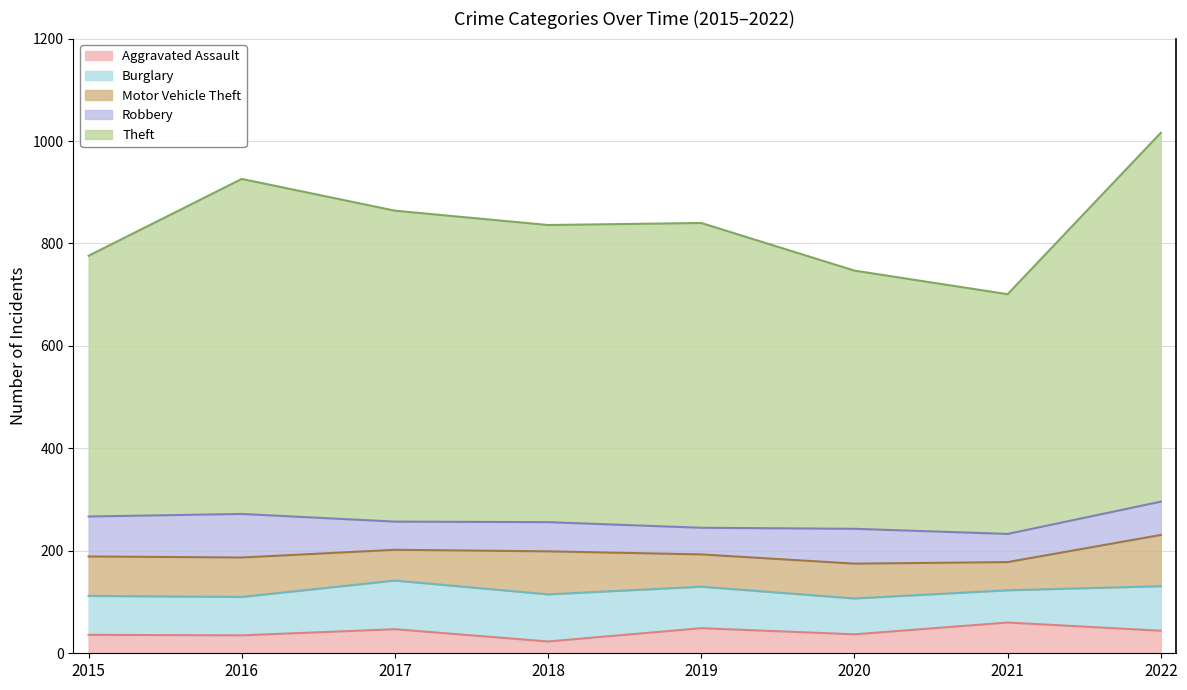

At which category does Aggravated Assault reach its first local peak?

2017